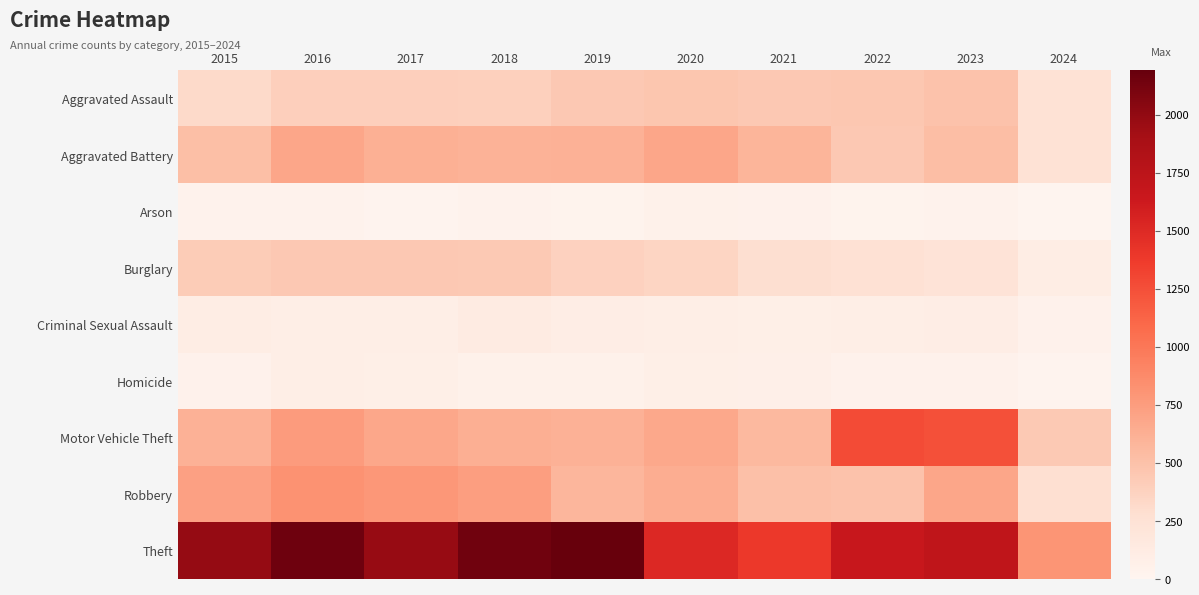

Rank the series at 2017 from lowest to highest value.

Arson, Homicide, Criminal Sexual Assault, Aggravated Assault, Burglary, Aggravated Battery, Motor Vehicle Theft, Robbery, Theft